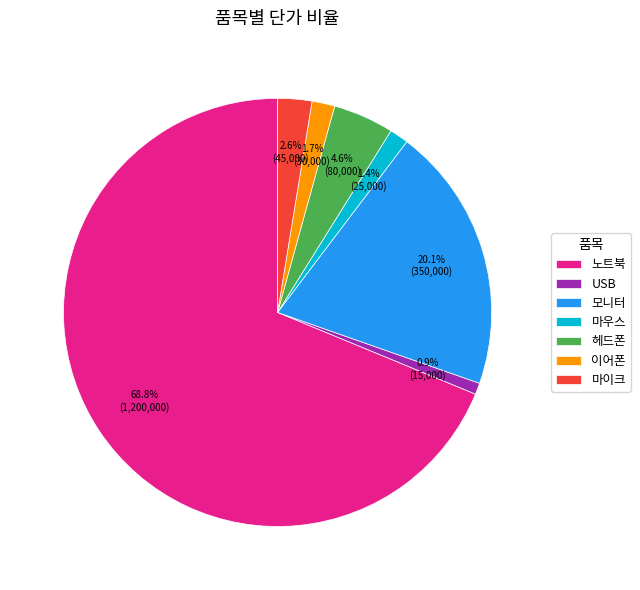

How many slices are in this pie chart?

7